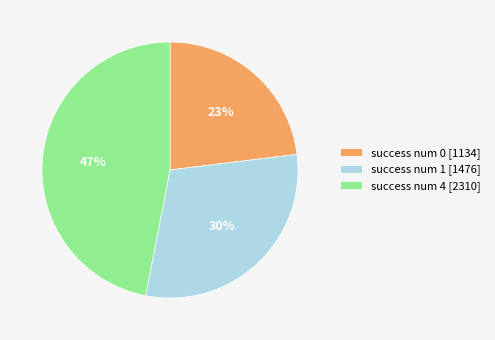

Rank the categories by value from lowest to highest.

success num 0 [1134], success num 1 [1476], success num 4 [2310]